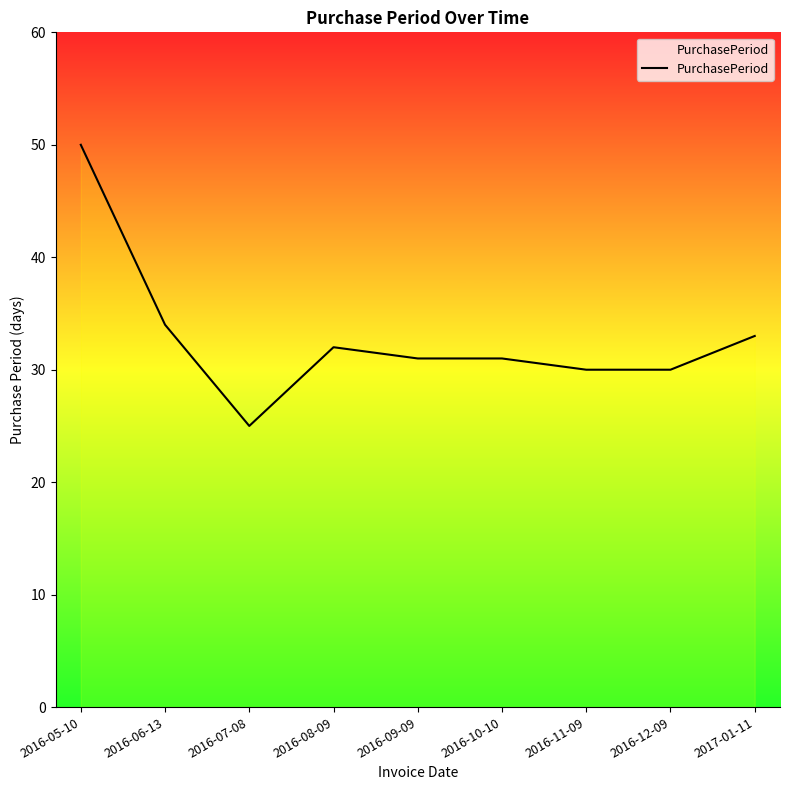

At which label does the data first exceed 31?

2016-05-10